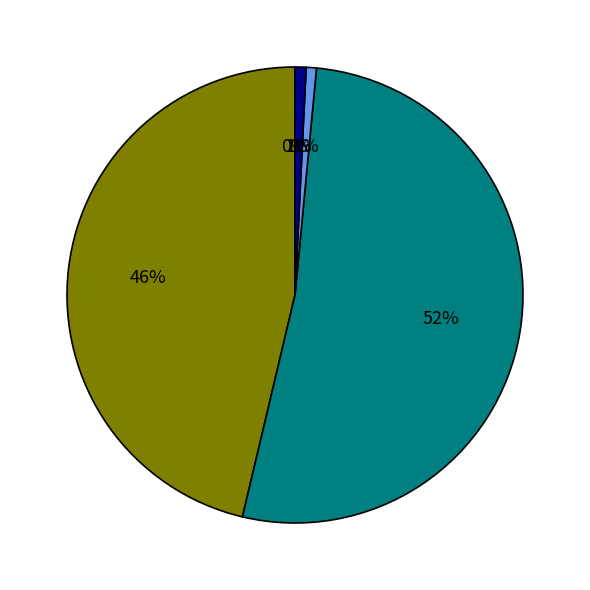

To the nearest percent, what is the difference between the largest and smallest slice percentages?

52%